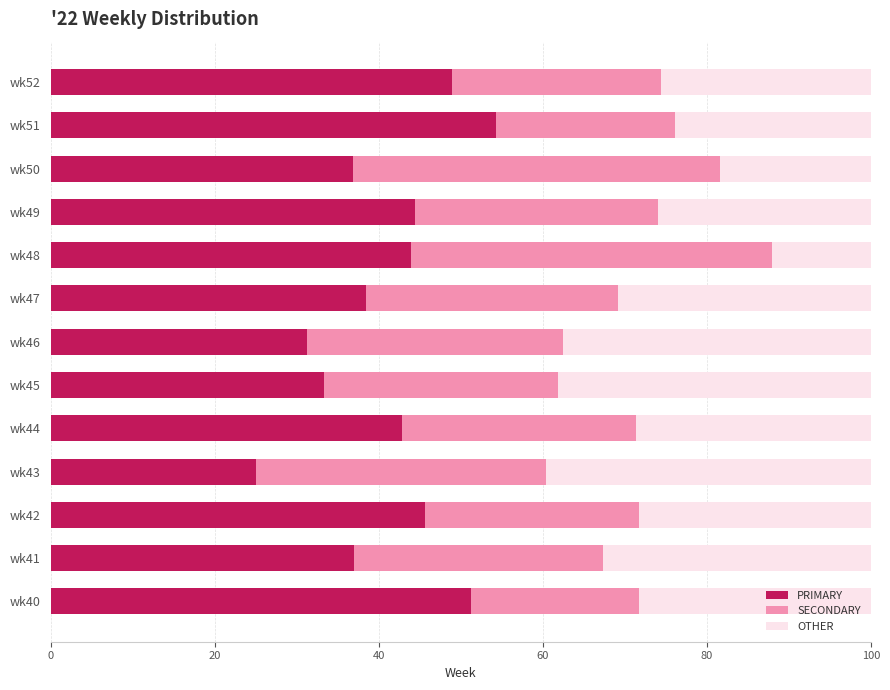

What is the total value across all series at wk41?

100.0